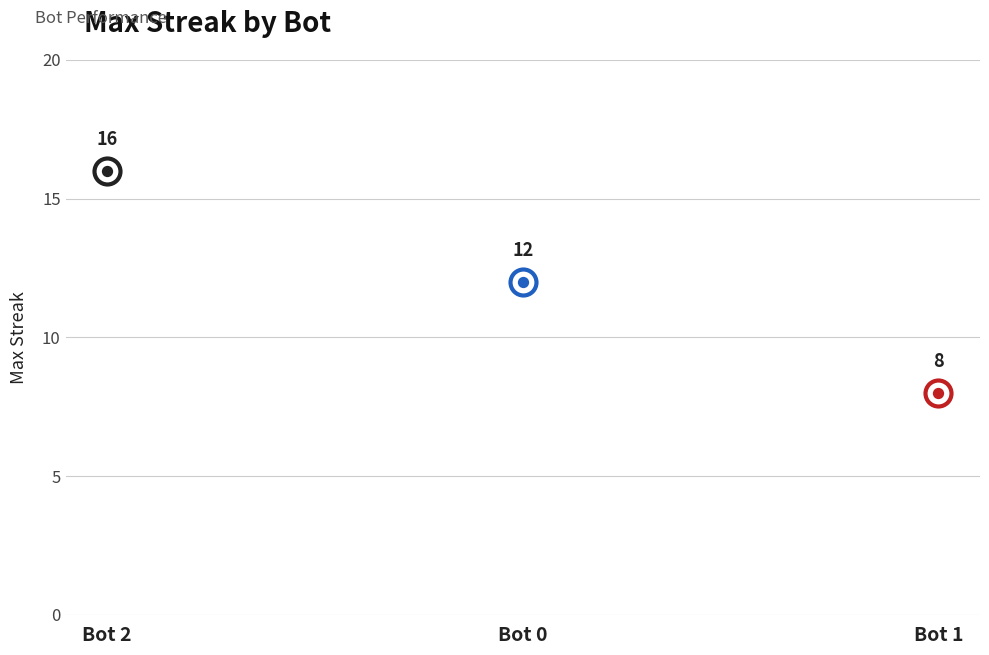

What is the ratio of the value at 1 to the value at 2?

0.5